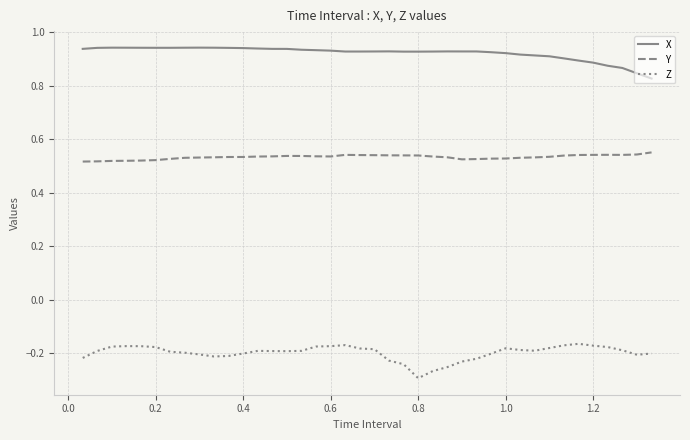

Which series has the largest total across all categories?

X